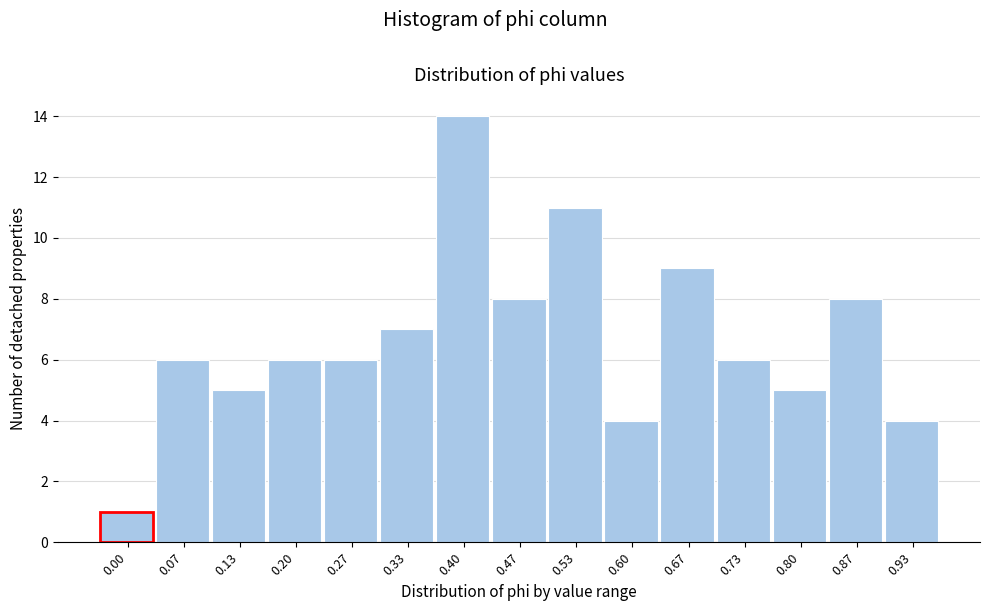

Reading left to right, transcribe all the data shown in this chart.

1	6	5	6	6	7	14	8	11	4	9	6	5	8	4